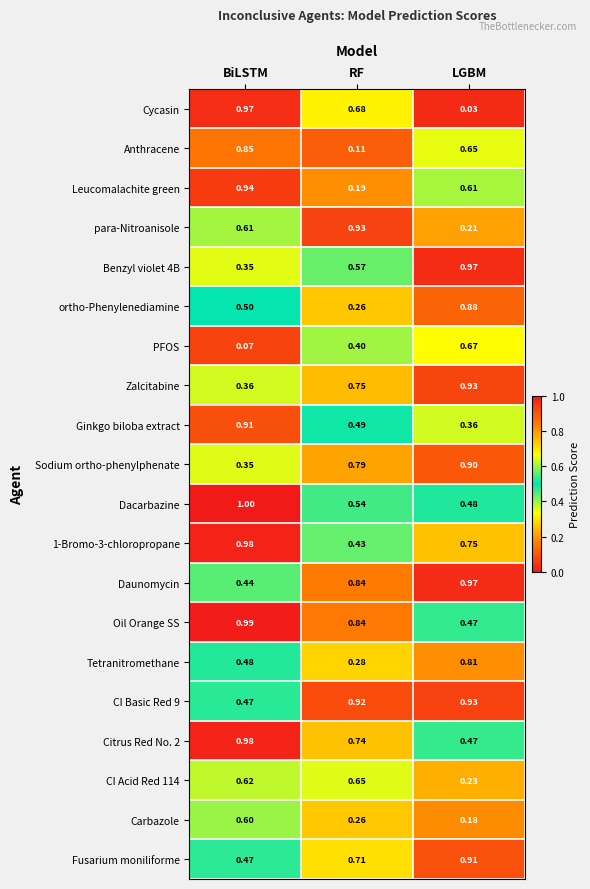

Between BiLSTM and LGBM, which series saw the biggest shift?

Cycasin